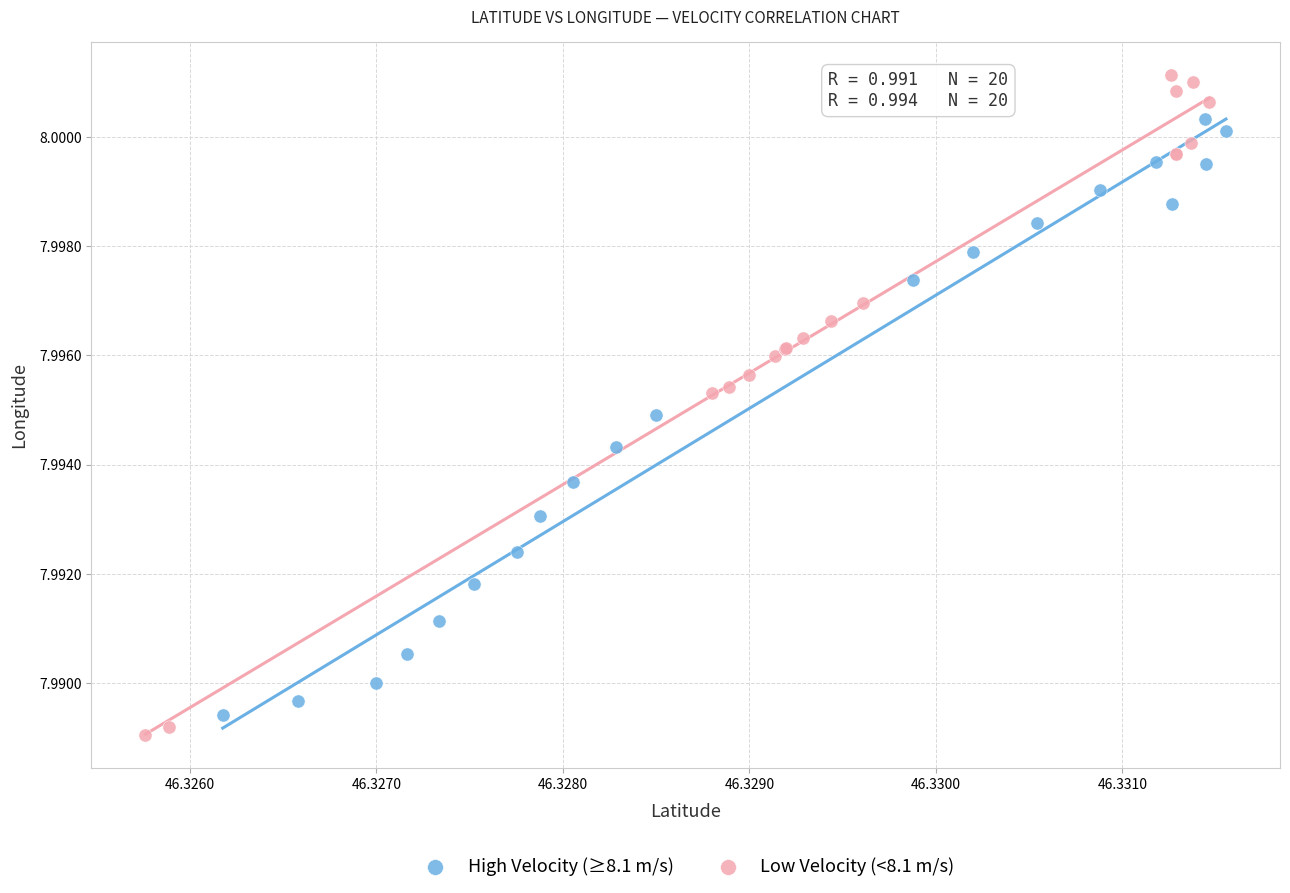

Which series reaches the maximum Y coordinate?

Low Velocity (<8.1 m/s)